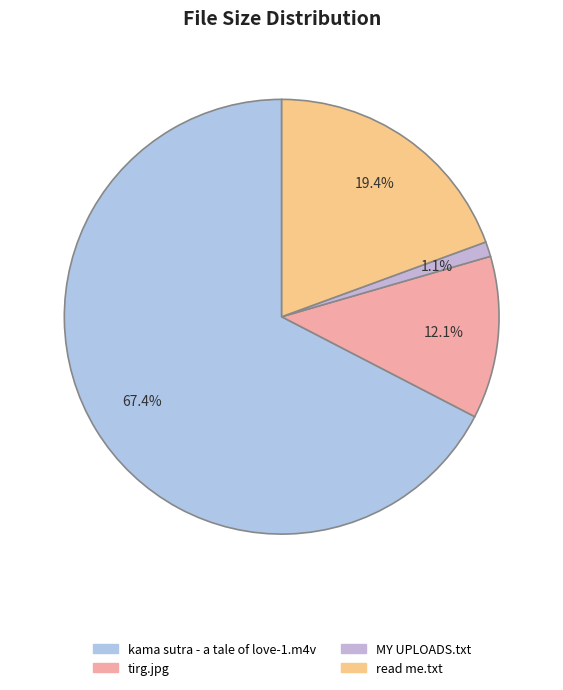

To the nearest percent, what is the combined percentage of read me.txt and tirg.jpg?

31%